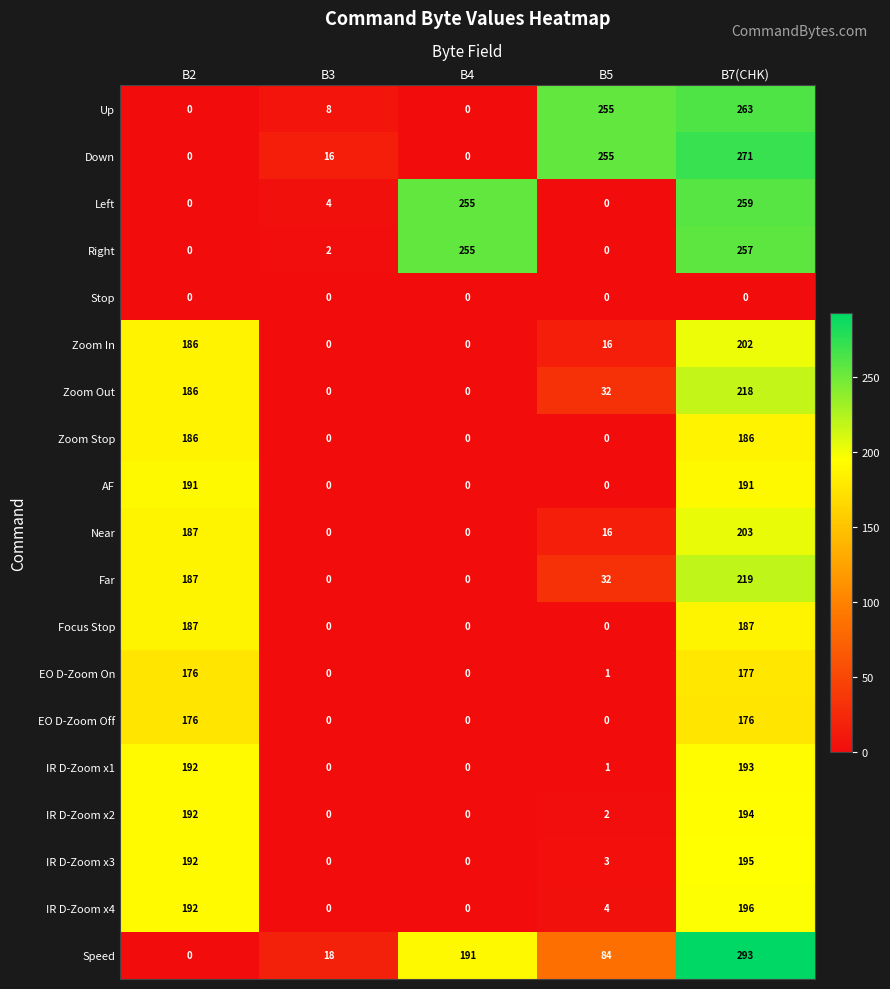

What is the highest value of the Down series?

271